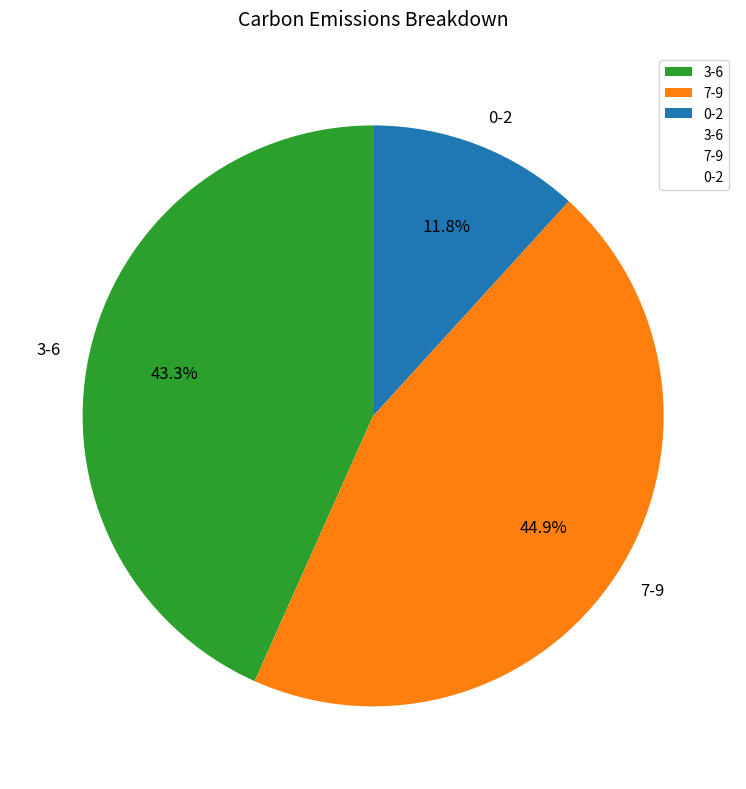

What percentage is NOT represented by 7-9?

55.1%